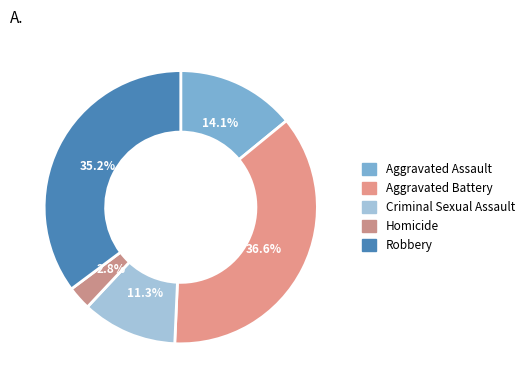

How many slices are in this pie chart?

5